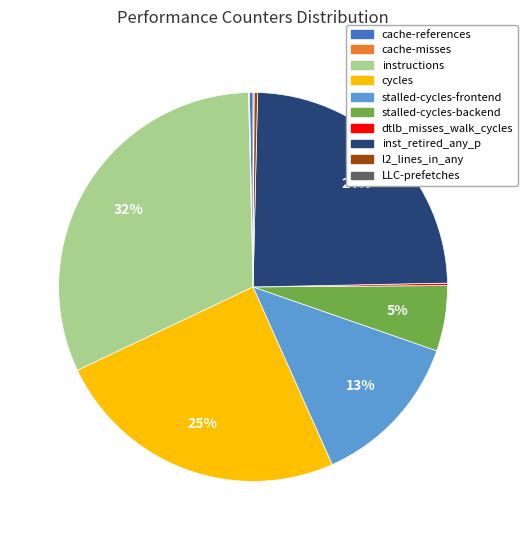

To the nearest percent, what is the average slice percentage?

10%